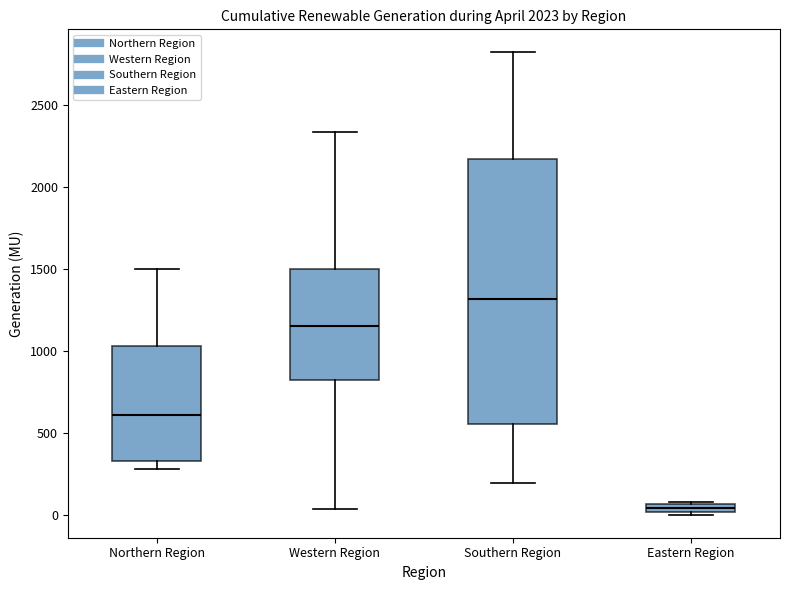

Where is the lower edge of the box for Eastern Region on the y-axis? The values are not printed on the chart, so give them approximately, as read against the axis.

0